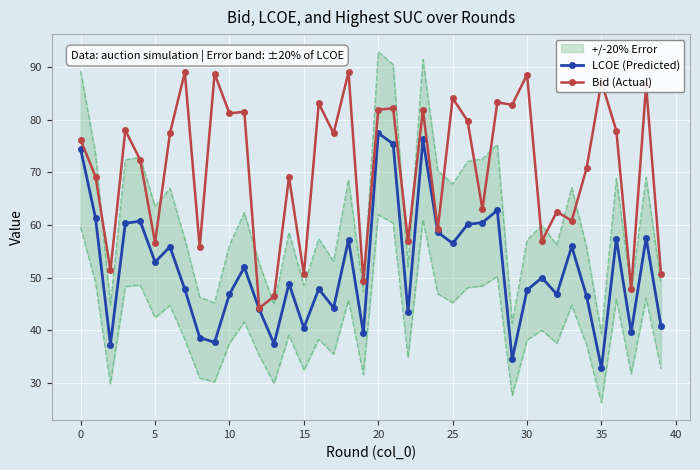

What is the label of the 26th point from the right?

14